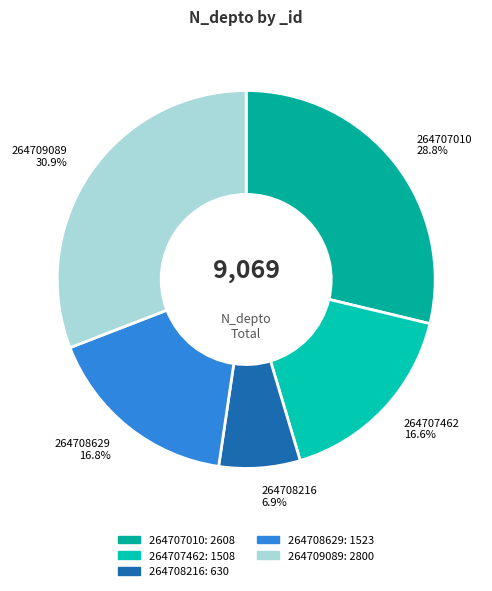

To the nearest percent, what portion does 264707462 represent?

17%